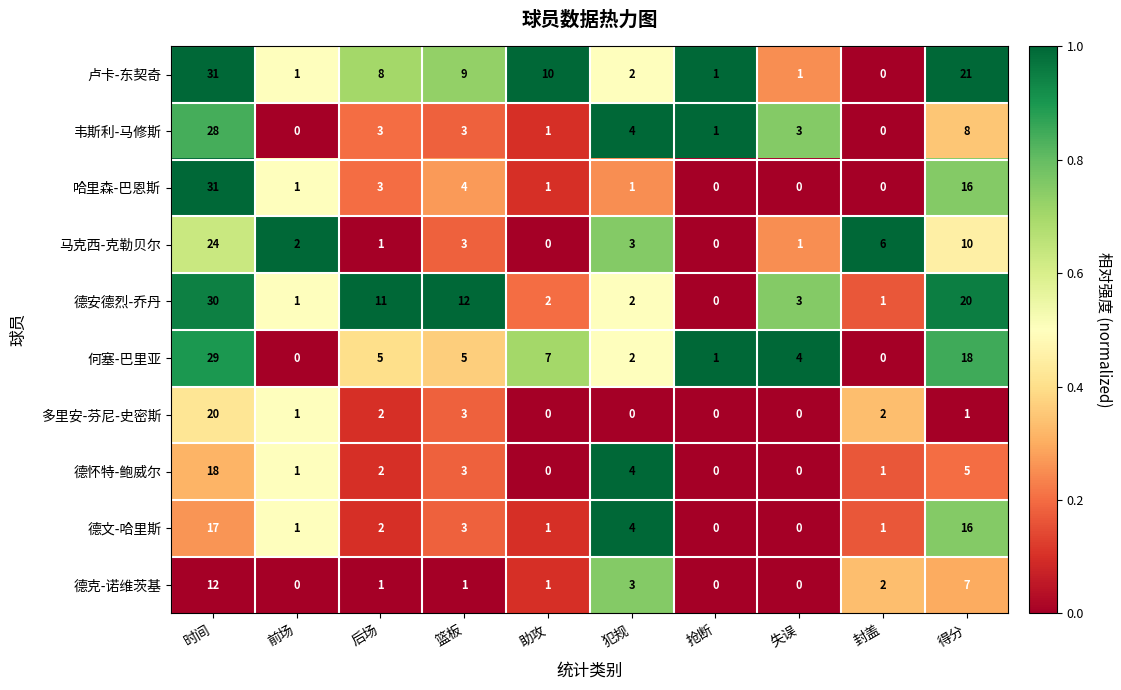

The value of 韦斯利-马修斯 at 抢断 is 0. True or false?

False